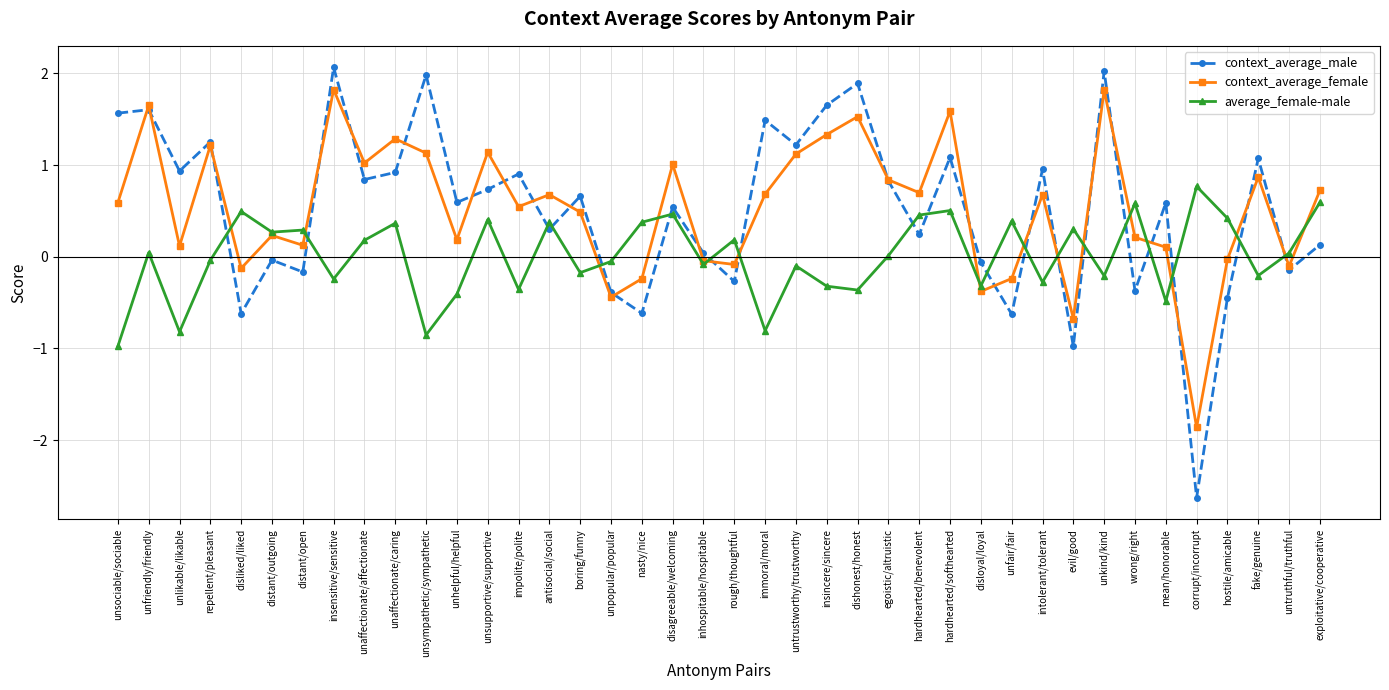

Between insincere/sincere and exploitative/cooperative, which series saw the biggest shift?

context_average_male